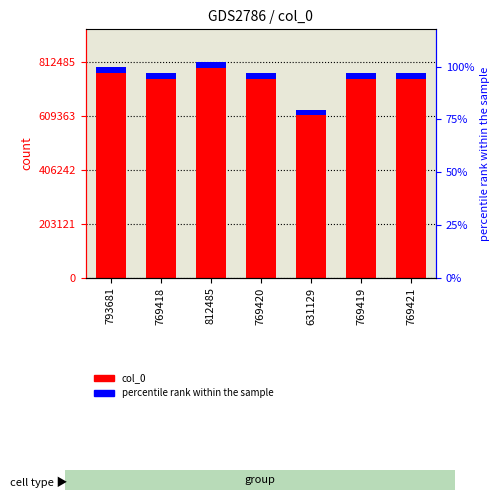

How many bars are there in each group?

2